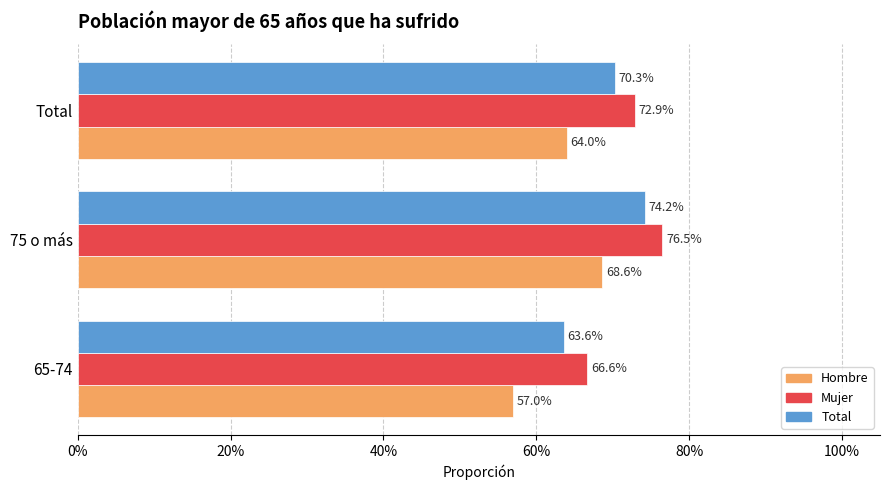

What are all the series names shown in the legend?

Hombre, Mujer, Total